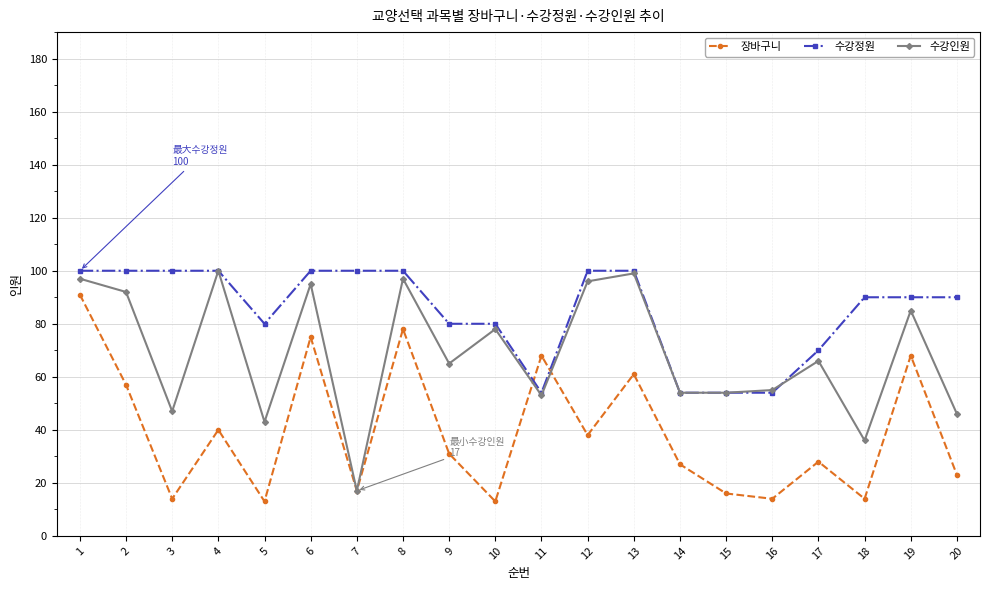

At how many categories does at least one series exceed 17?

20